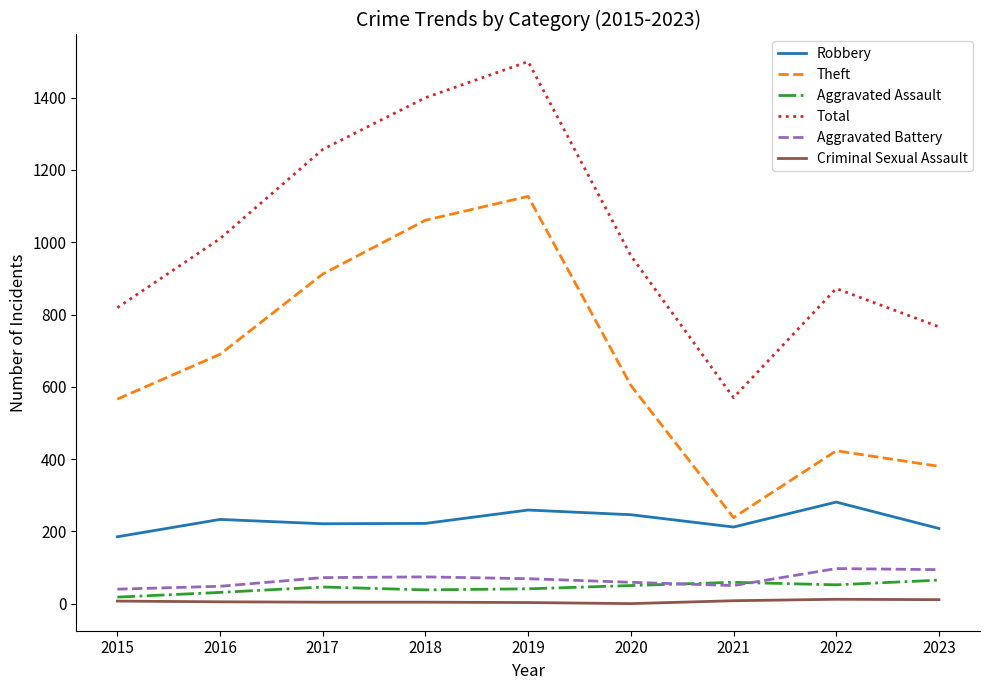

At which label does Robbery reach its minimum?

2015